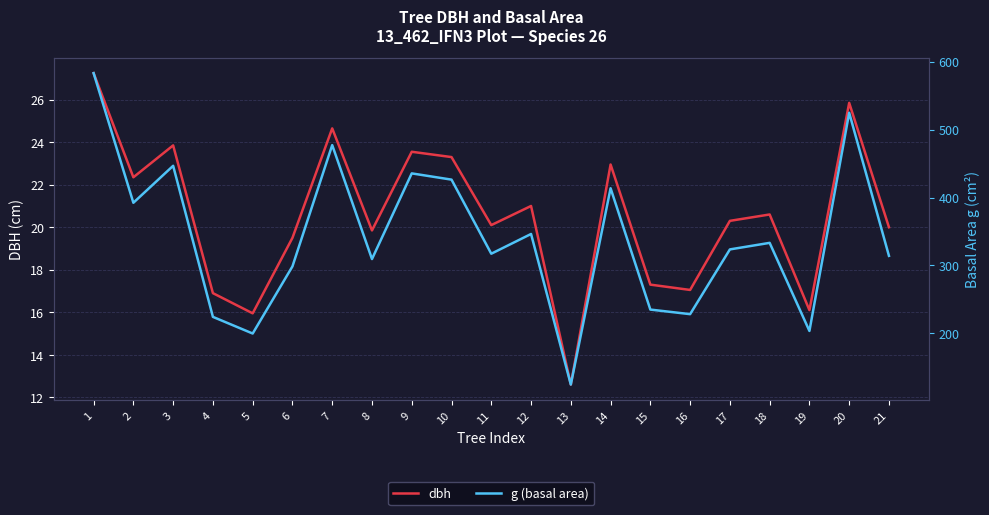

What are all the series names shown in the legend?

dbh, g (basal area)